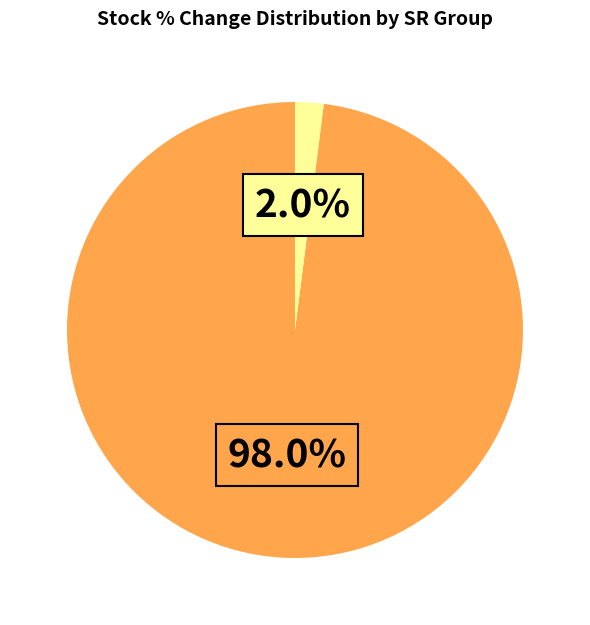

How many slices are in this pie chart?

2